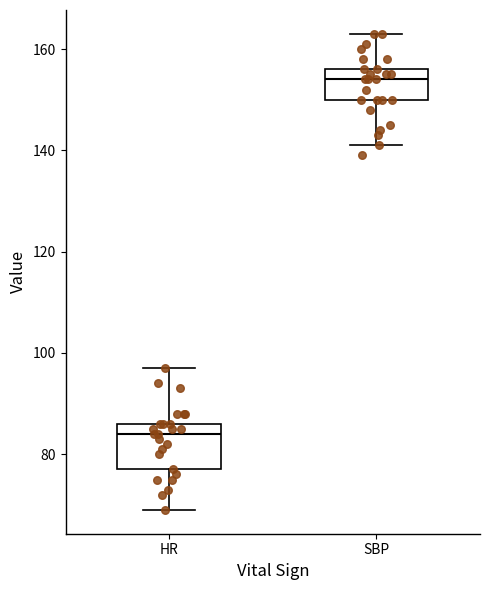

Where is the lower edge of the box for HR on the y-axis? The values are not printed on the chart, so give them approximately, as read against the axis.

78